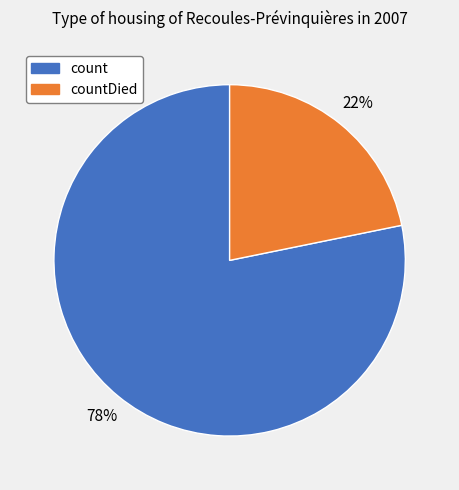

Combined, do countDied and count account for over 50%?

Yes